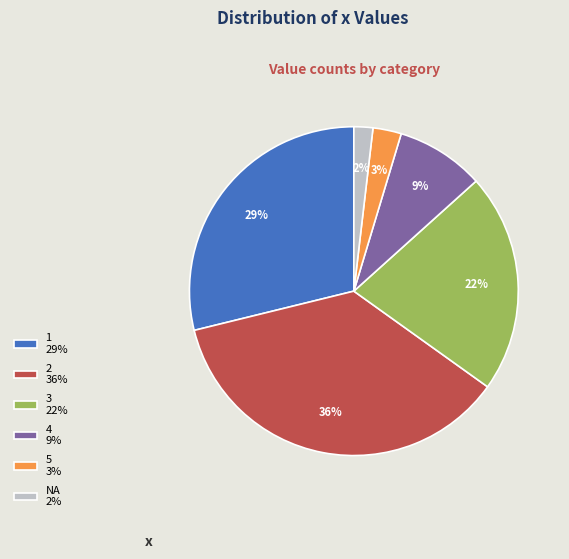

To the nearest percent, what is the average slice percentage?

17%